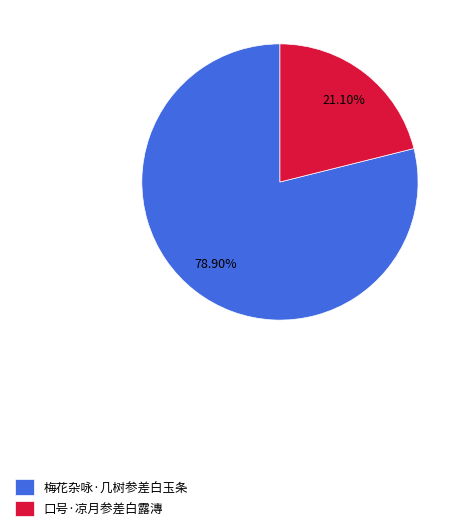

What is the smallest slice in the pie chart?

口号·凉月参差白露漙